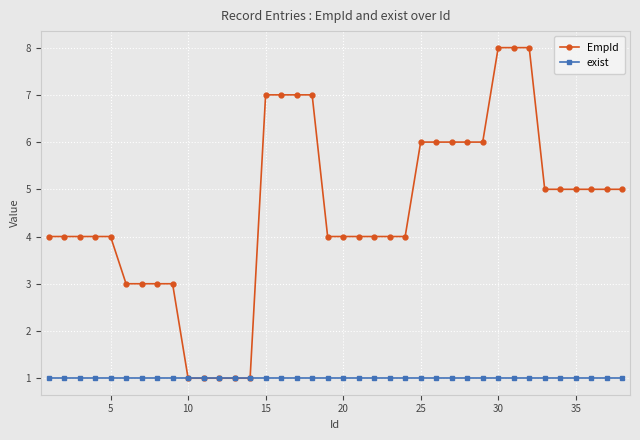

List the series in order of their overall mean, lowest first.

exist, EmpId